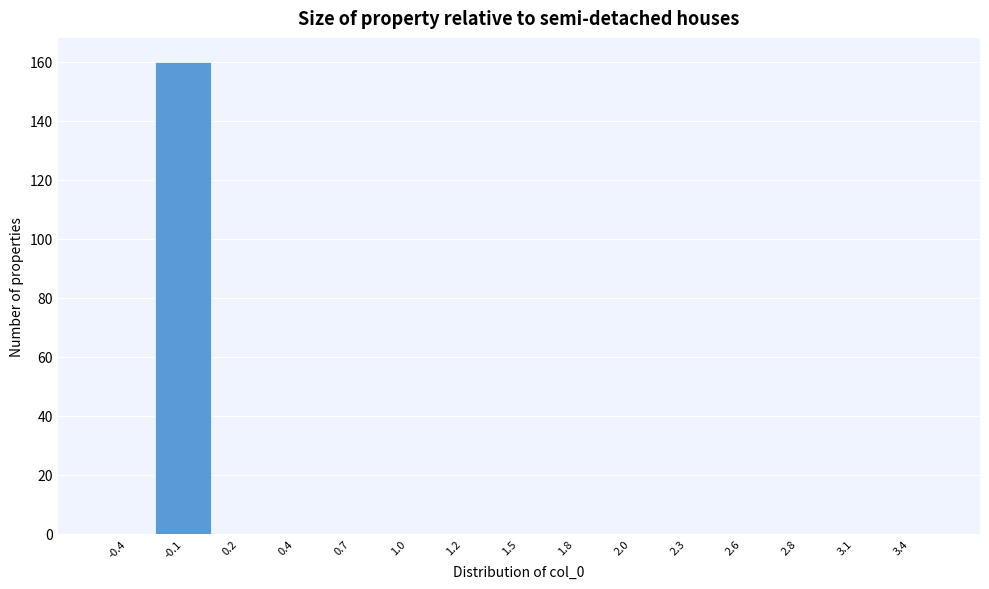

Over which range of the x-axis is the bar tallest?

-0.25 to 0.05